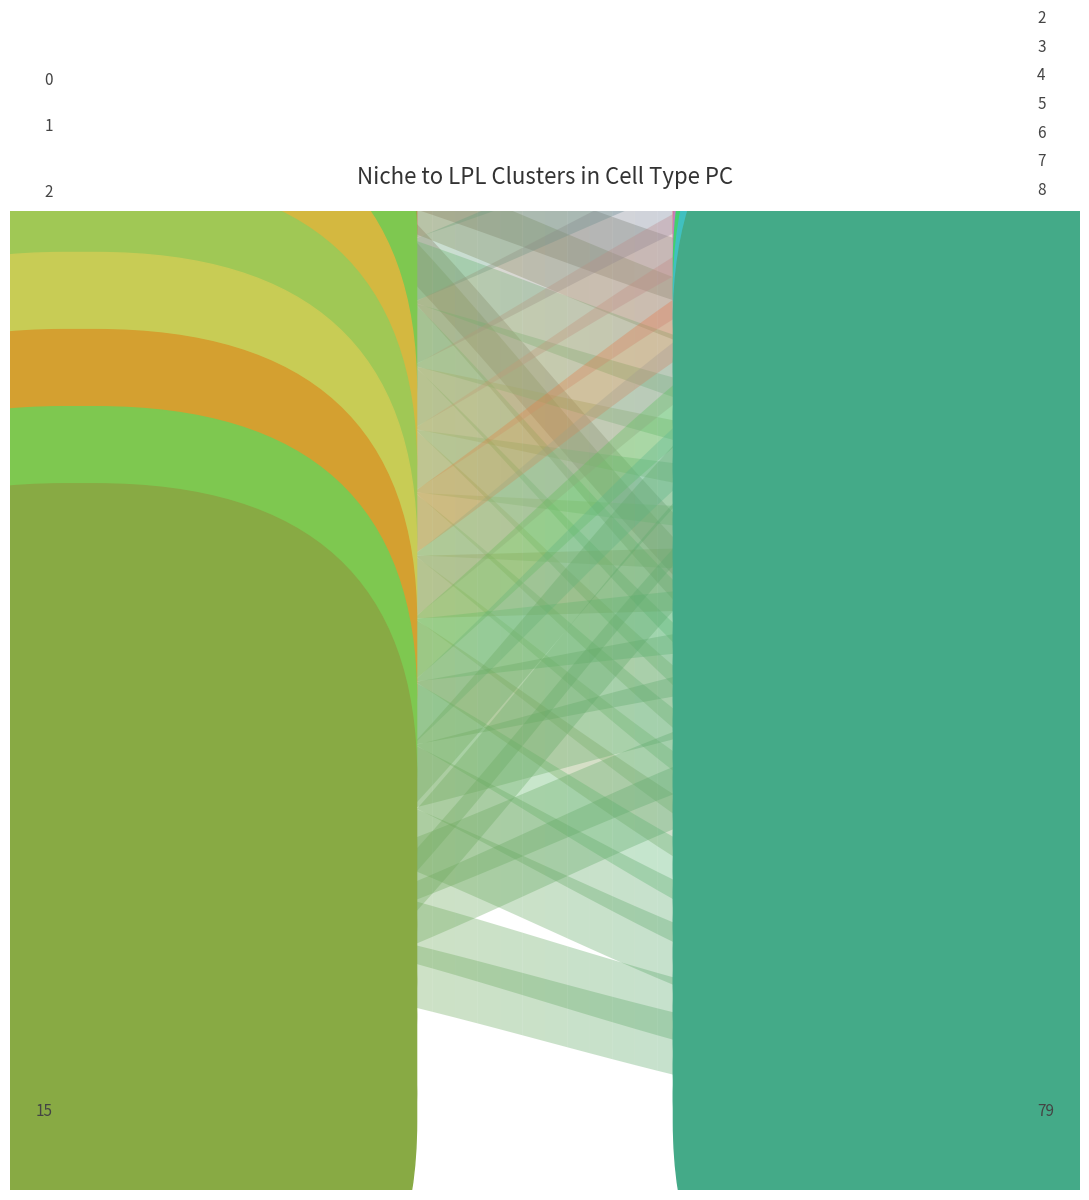

Reading right to left, transcribe all the data shown in this chart.

0: 27	25	16	15	14	12	11	10	9	8	7	6	5	4	3	2
1: 27	27	27	27	27	24	23	22	21	20	19	18	17	16	15	14
2: 79	79	79	79	79	76	75	74	73	72	71	70	69	68	67	66